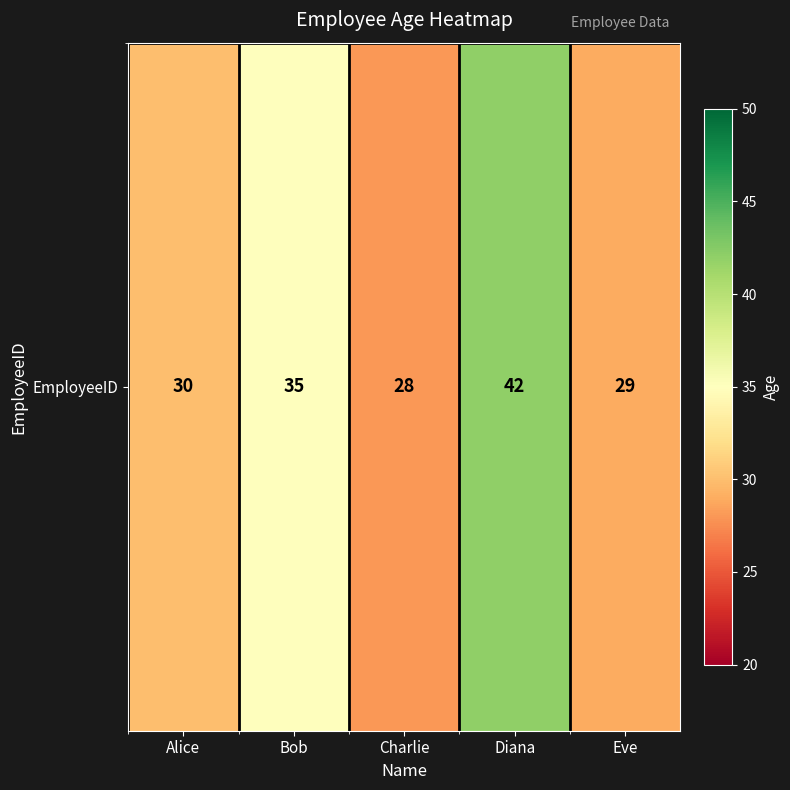

What is the maximum value shown in the chart?

42